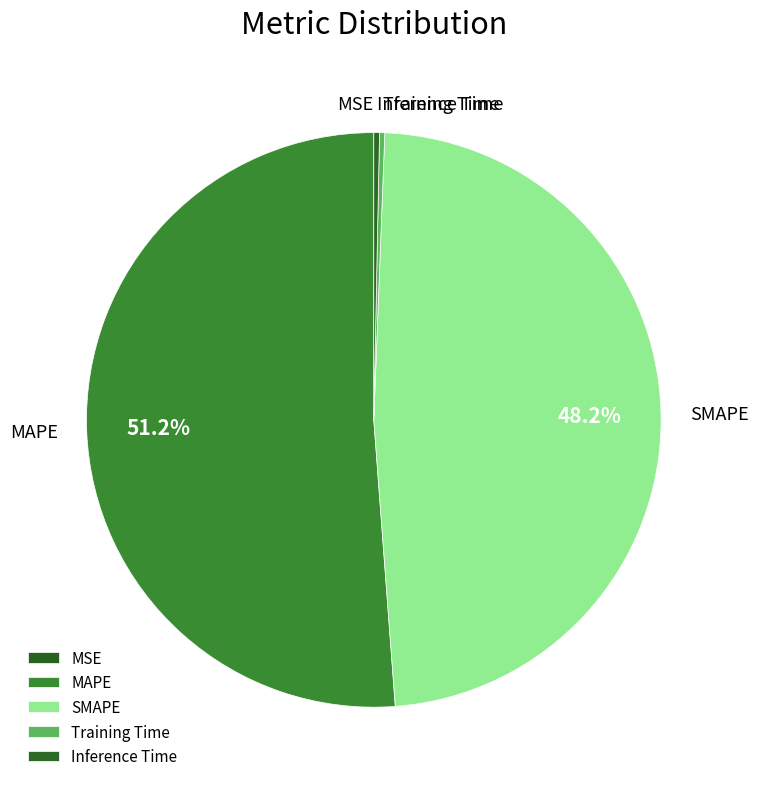

Which has a higher value, SMAPE or MAPE?

MAPE